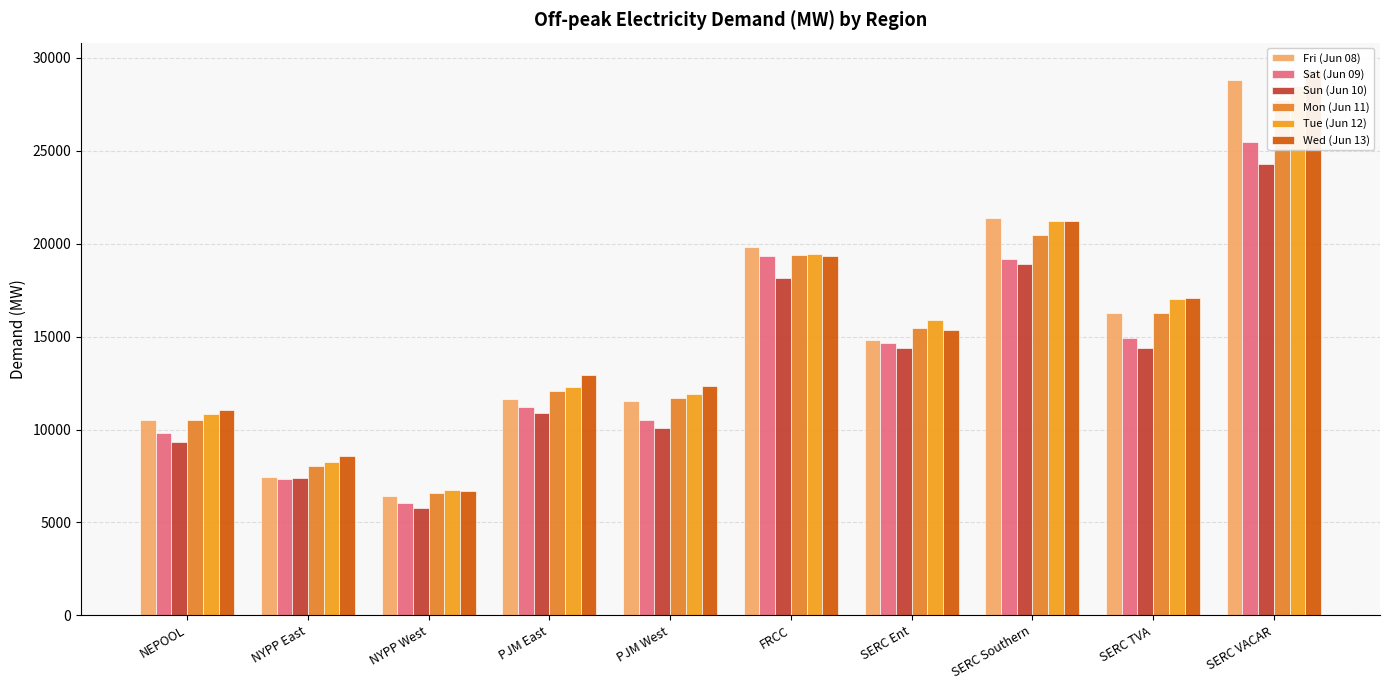

What is the sum of the Tue (Jun 12) values at PJM West and SERC Southern?

33095.1